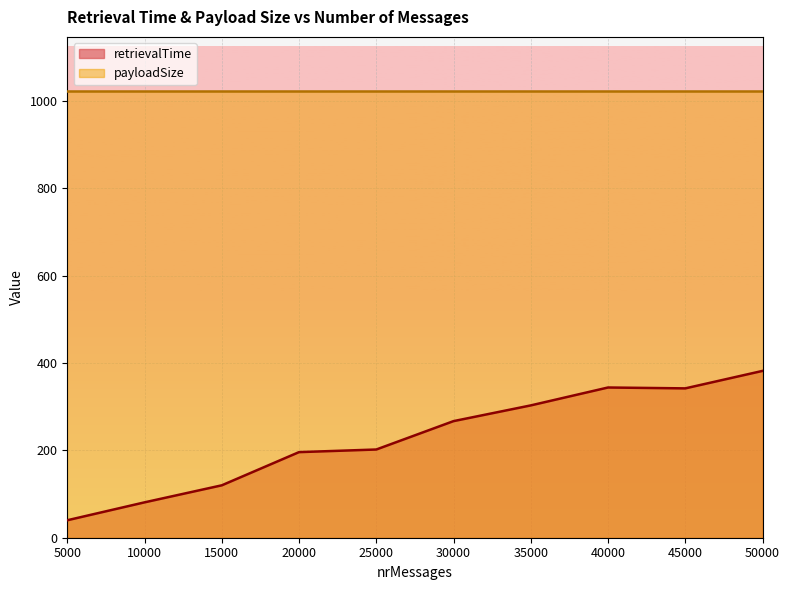

The value at 5000 is 40. True or false?

True